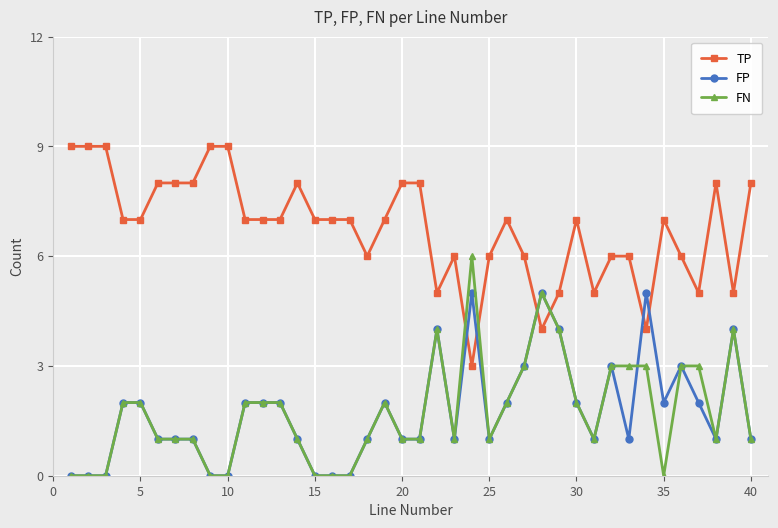

True or false: FN has more than 1 points higher than both neighbors.

True